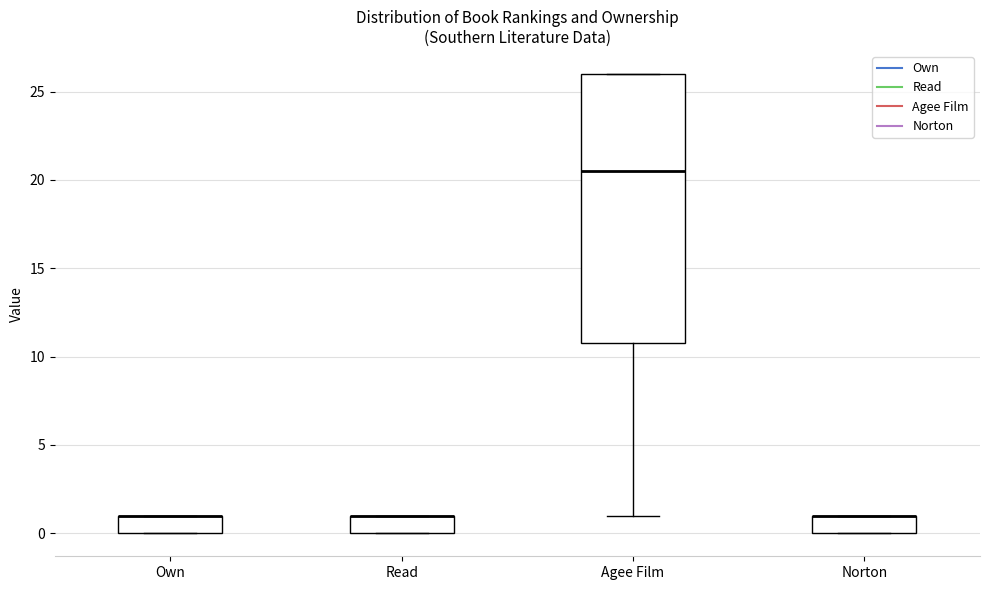

Reading left to right, transcribe this box plot: for each box, give where its median line is, the range the box spans, and where its two whiskers end, as read against the y-axis. The values are not printed on the chart, so give them approximately, as read against the axis.

Own: median 1.0 (drawn on the box's upper edge), box 0.0 to 1.0, whiskers 0.0 to 1.0
Read: median 1.0 (drawn on the box's upper edge), box 0.0 to 1.0, whiskers 0.0 to 1.0
Agee Film: median 20.5, box 11.0 to 26.0, whiskers 1.0 to 26.0
Norton: median 1.0 (drawn on the box's upper edge), box 0.0 to 1.0, whiskers 0.0 to 1.0